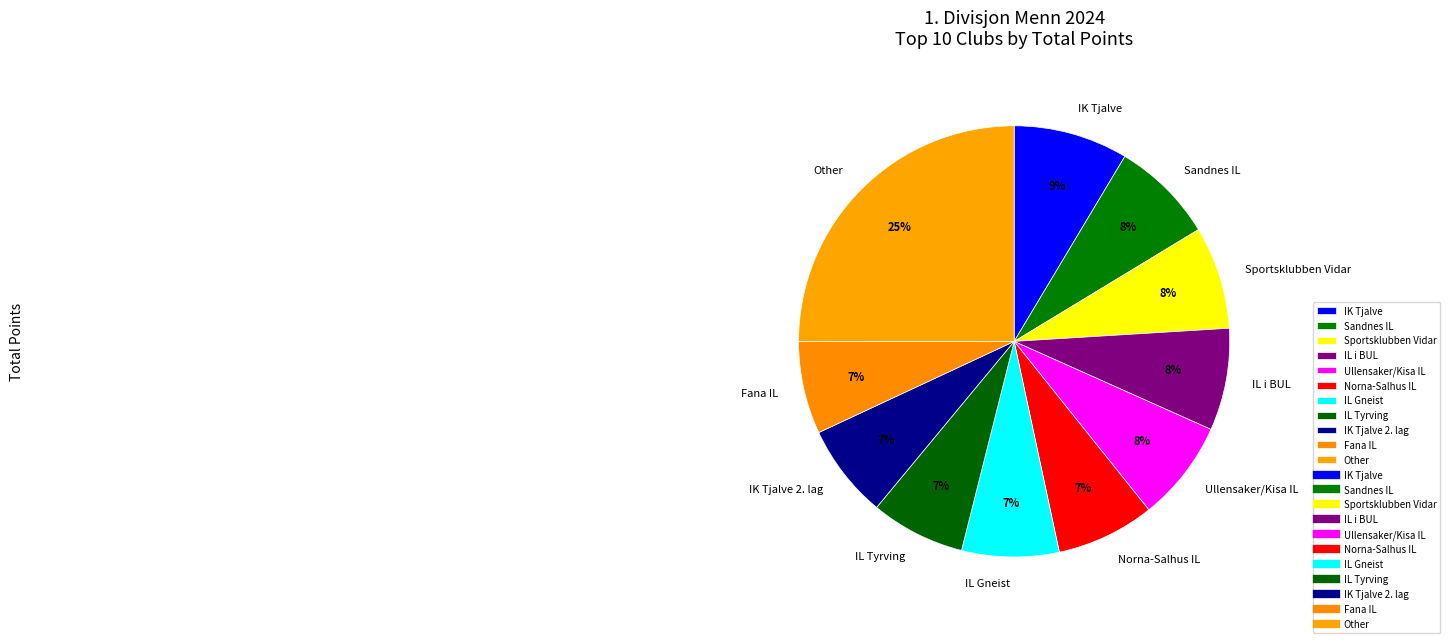

To the nearest percent, what is the difference between the largest and smallest slice percentages?

18%